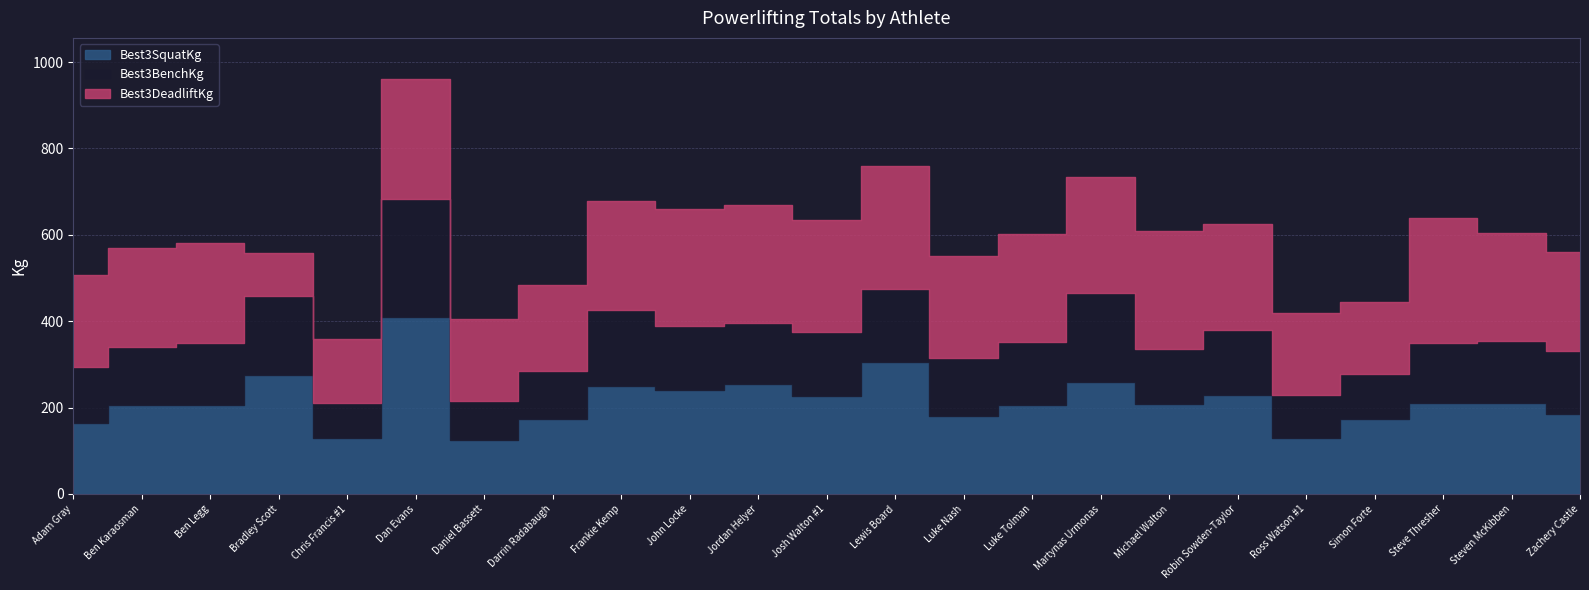

Rank the series at Michael Walton from lowest to highest value.

Best3BenchKg, Best3SquatKg, Best3DeadliftKg